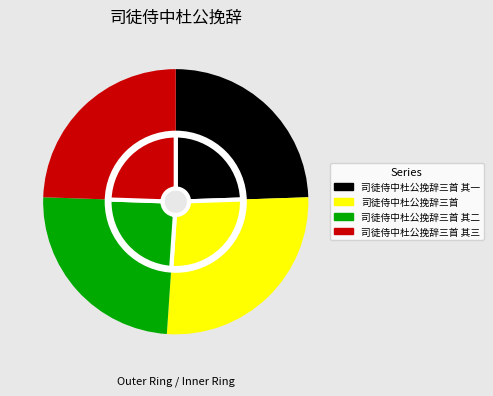

What is the smallest slice in the pie chart?

司徒侍中杜公挽辞三首 其一